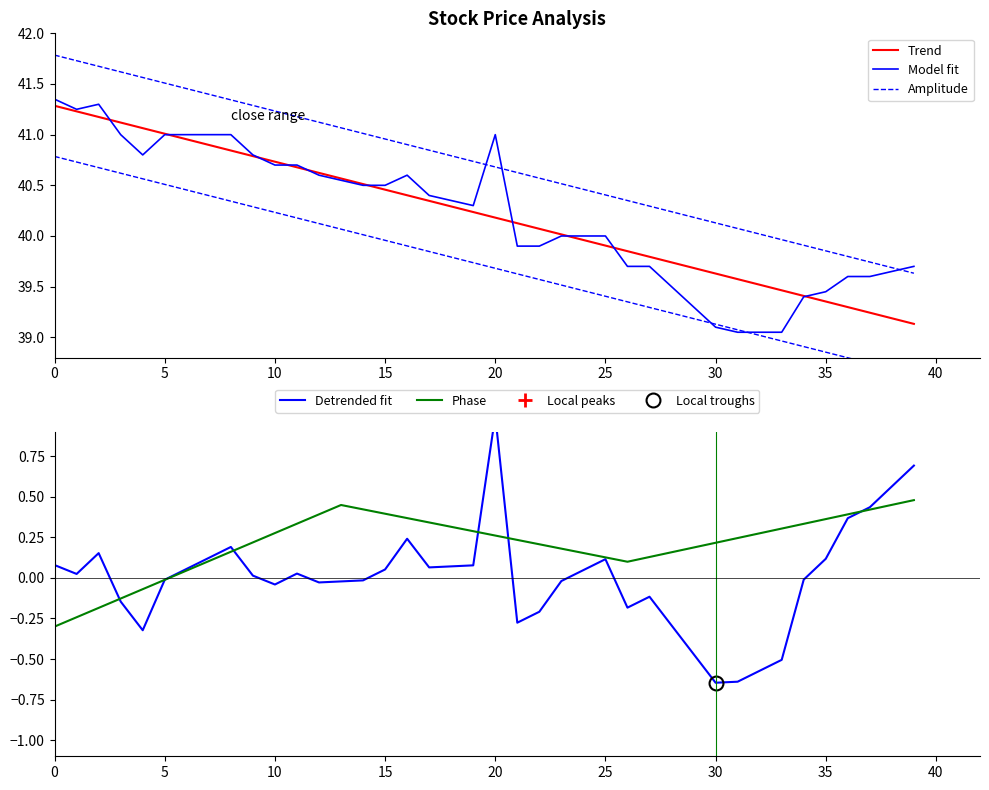

How many lines are shown in the chart?

5